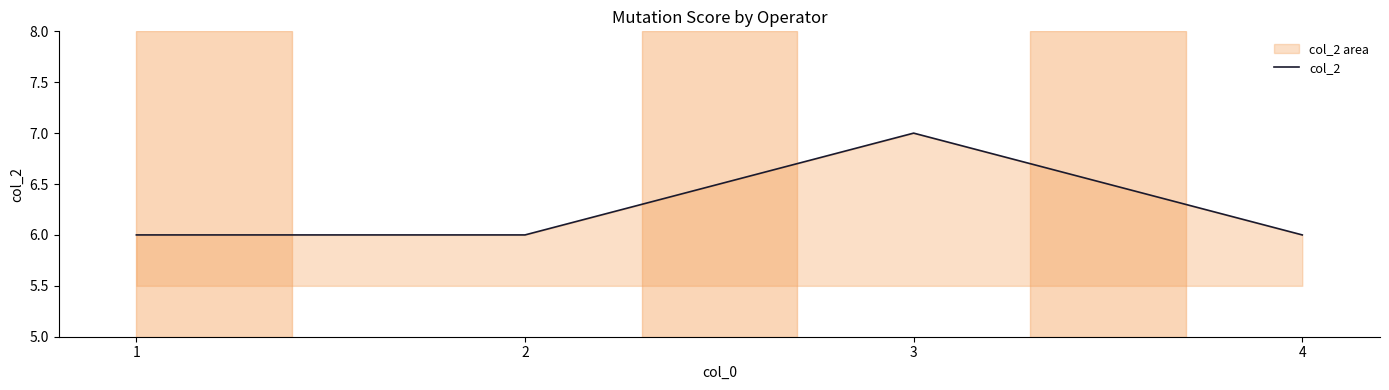

Reading left to right, what are all the values shown in this chart?

1=6	2=6	3=7	4=6